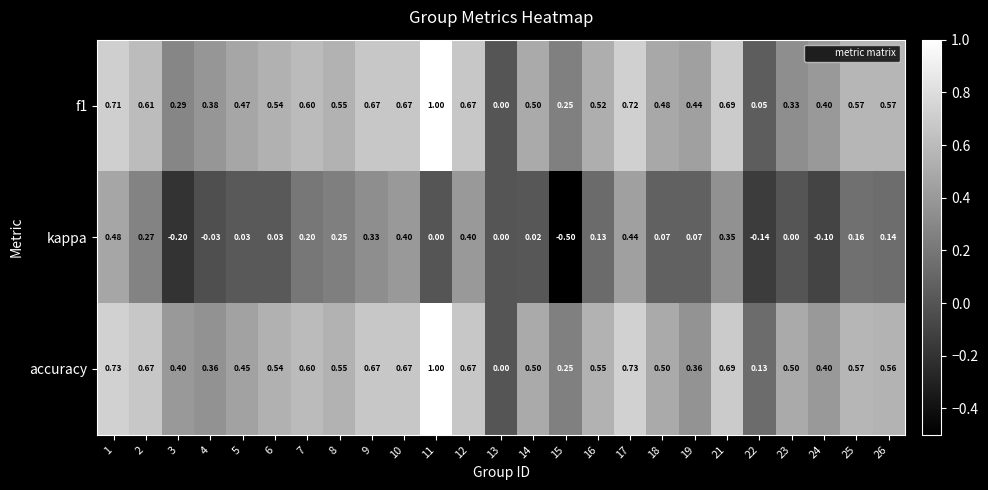

Is the value of f1 at 14 greater than the value of kappa at 8?

Yes